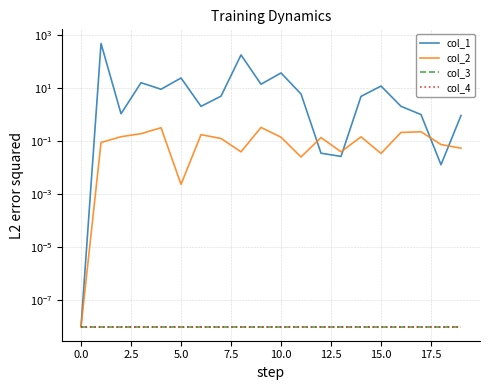

True or false: col_4 and col_2 cross at least once.

False